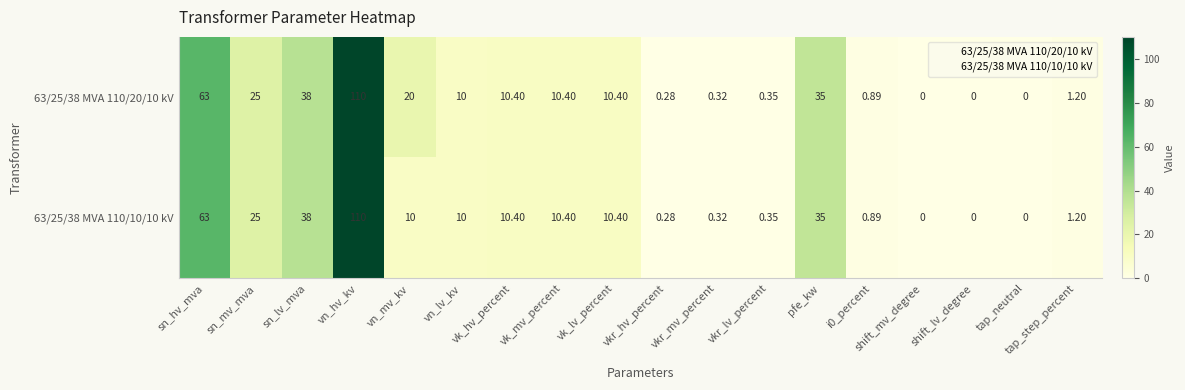

Rank the series by their average value, from lowest to highest.

63/25/38 MVA 110/10/10 kV, 63/25/38 MVA 110/20/10 kV